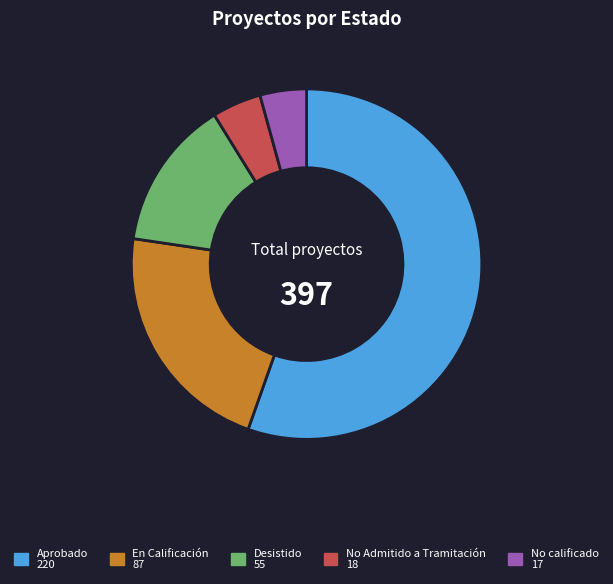

Which category has the biggest portion of the pie?

Aprobado